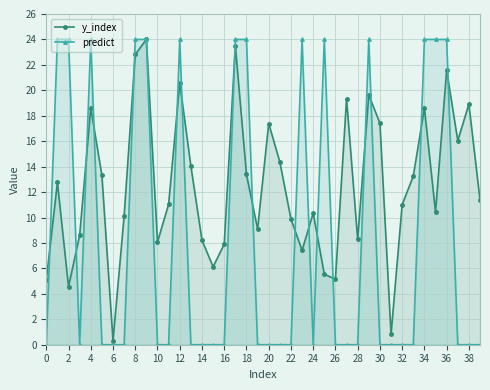

What is the sum of all y_index values?

498.9